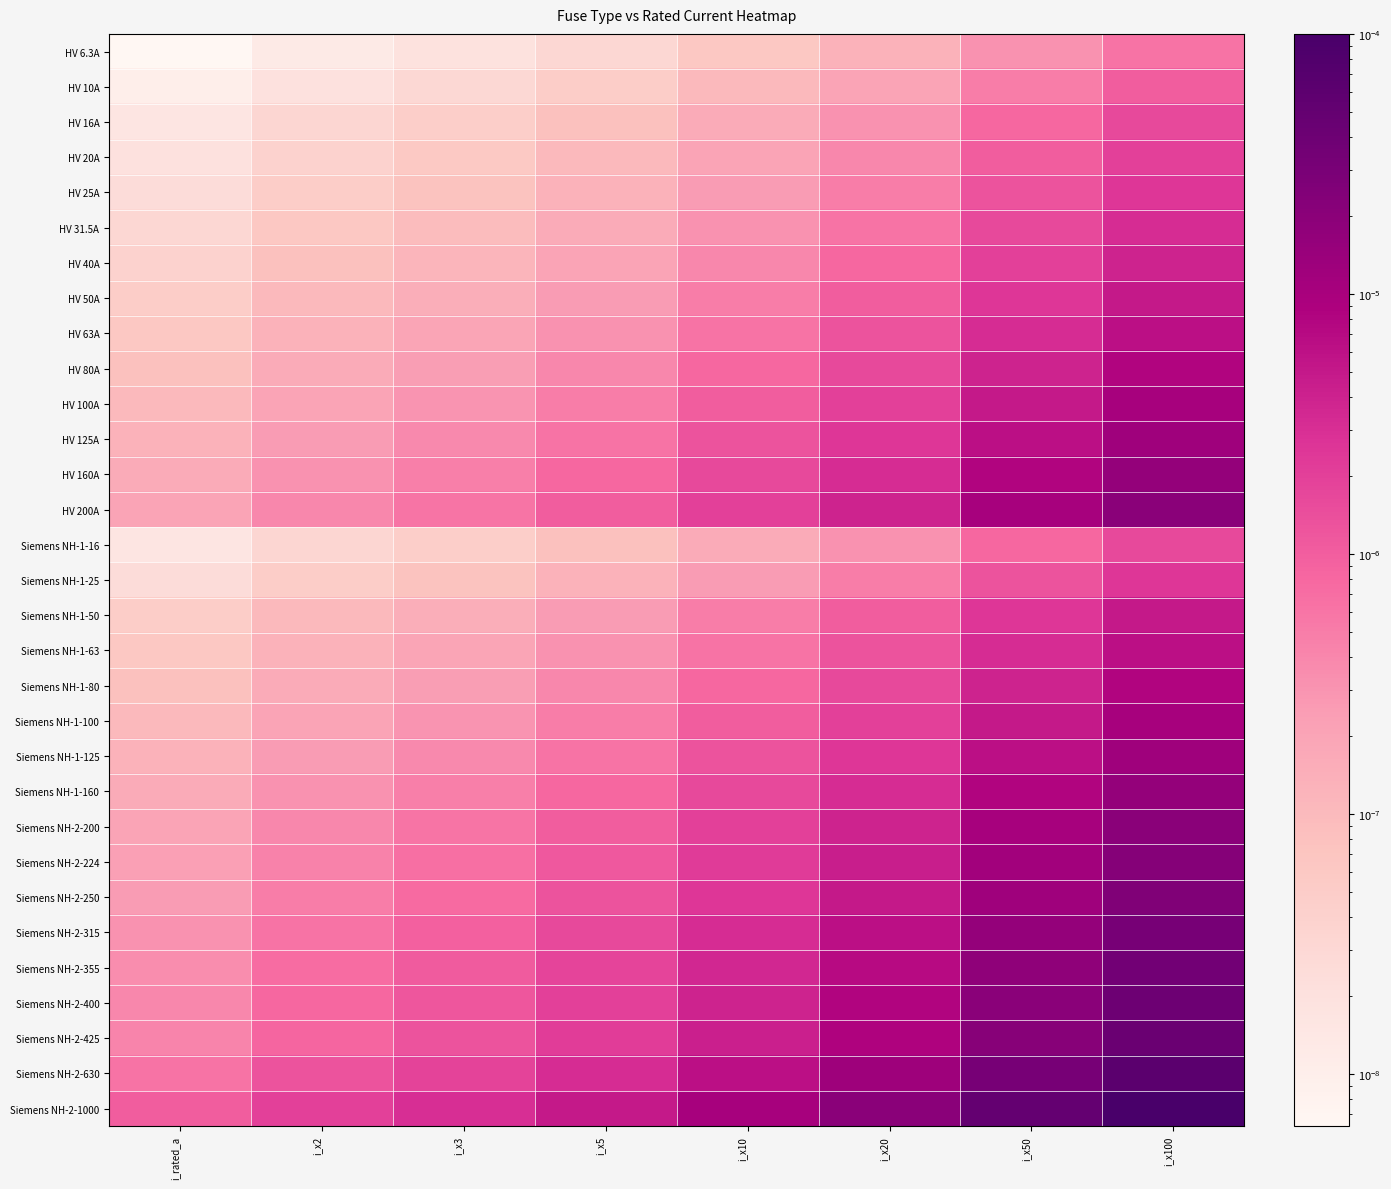

Which series has the largest total across all categories?

Siemens NH-2-1000